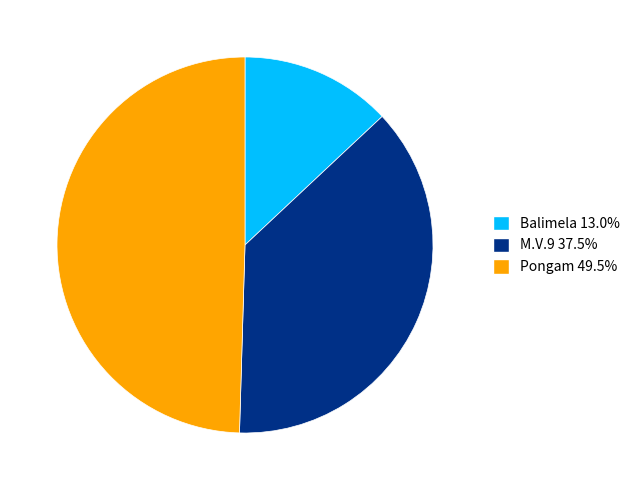

Is Pongam the majority of the pie?

No